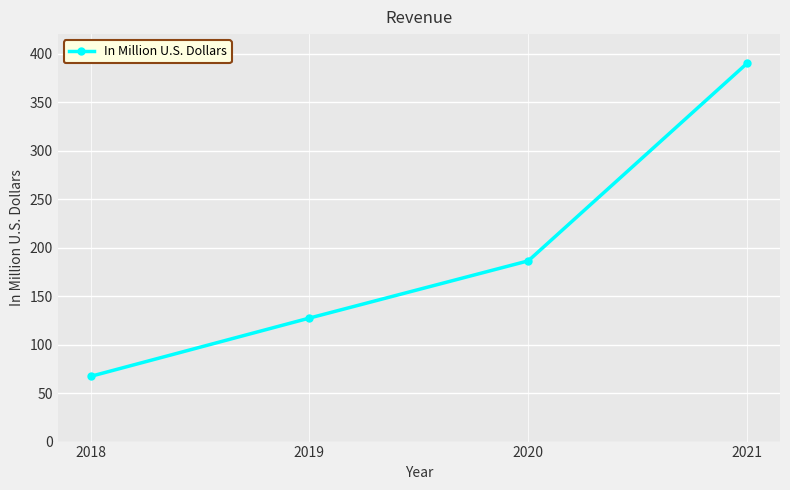

The chart shows a value of 67.2 at 2018. True or false?

True